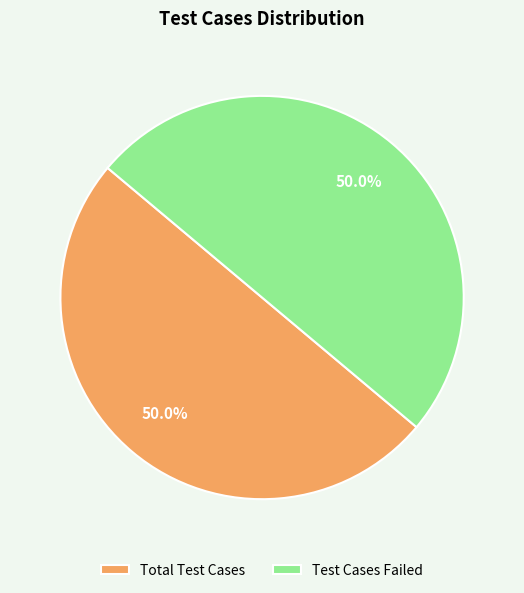

Combined, do Total Test Cases and Test Cases Failed account for over 50%?

Yes